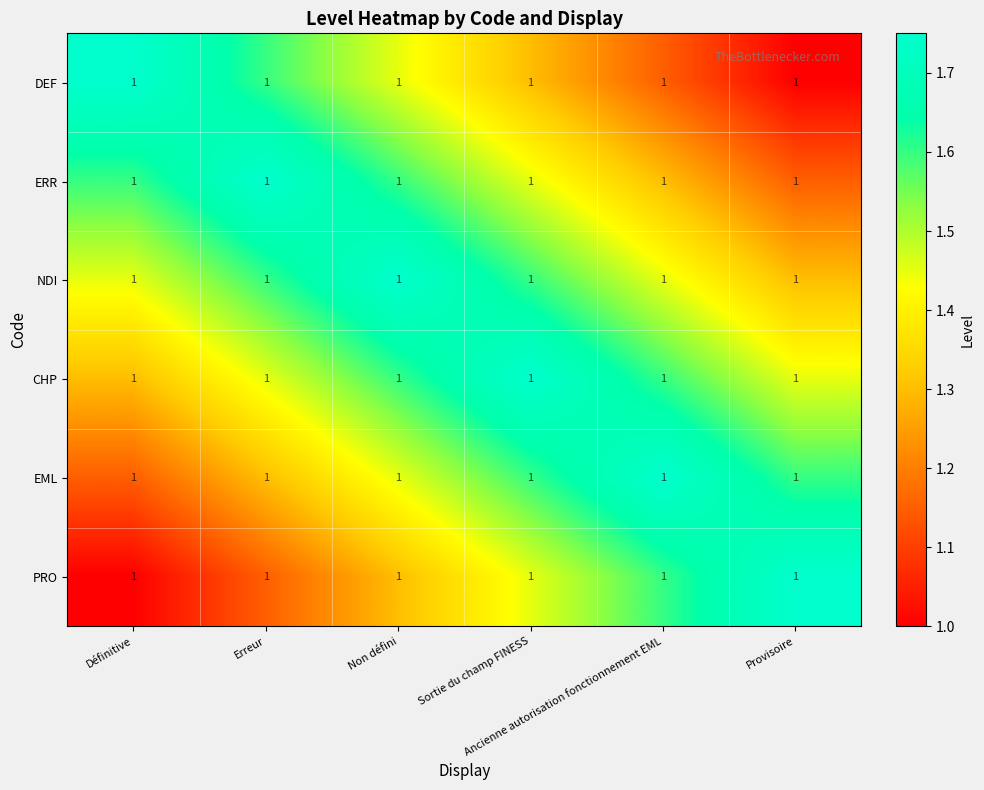

Is the value of NDI at Sortie du champ FINESS greater than the value of PRO at Provisoire?

No